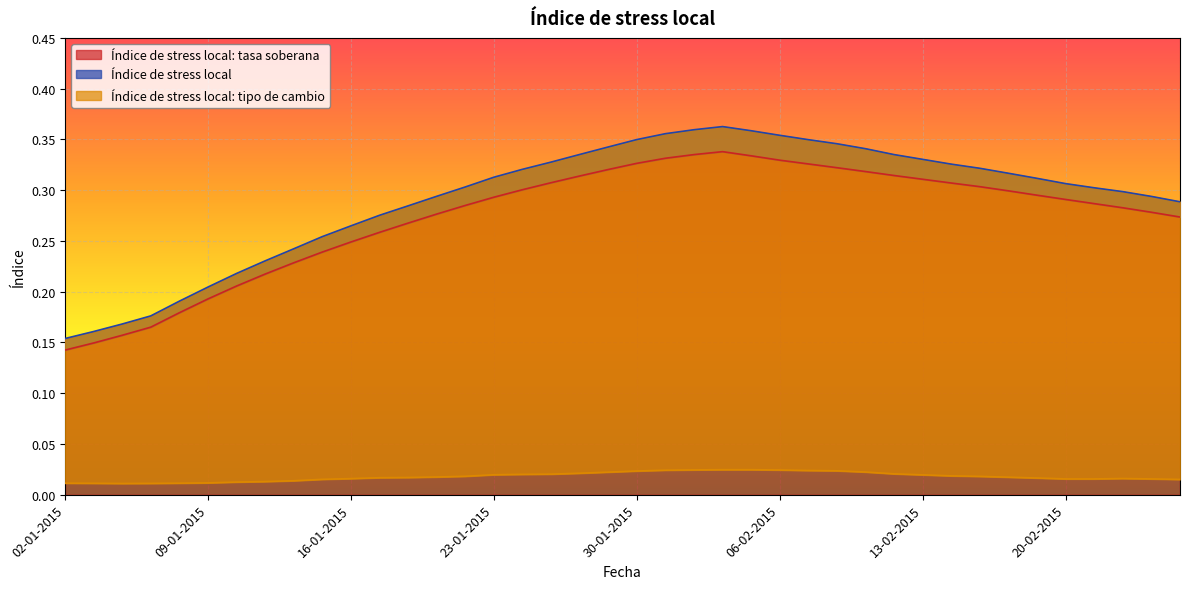

What is the difference between the maximum and minimum values in the Índice de stress local series?

0.2